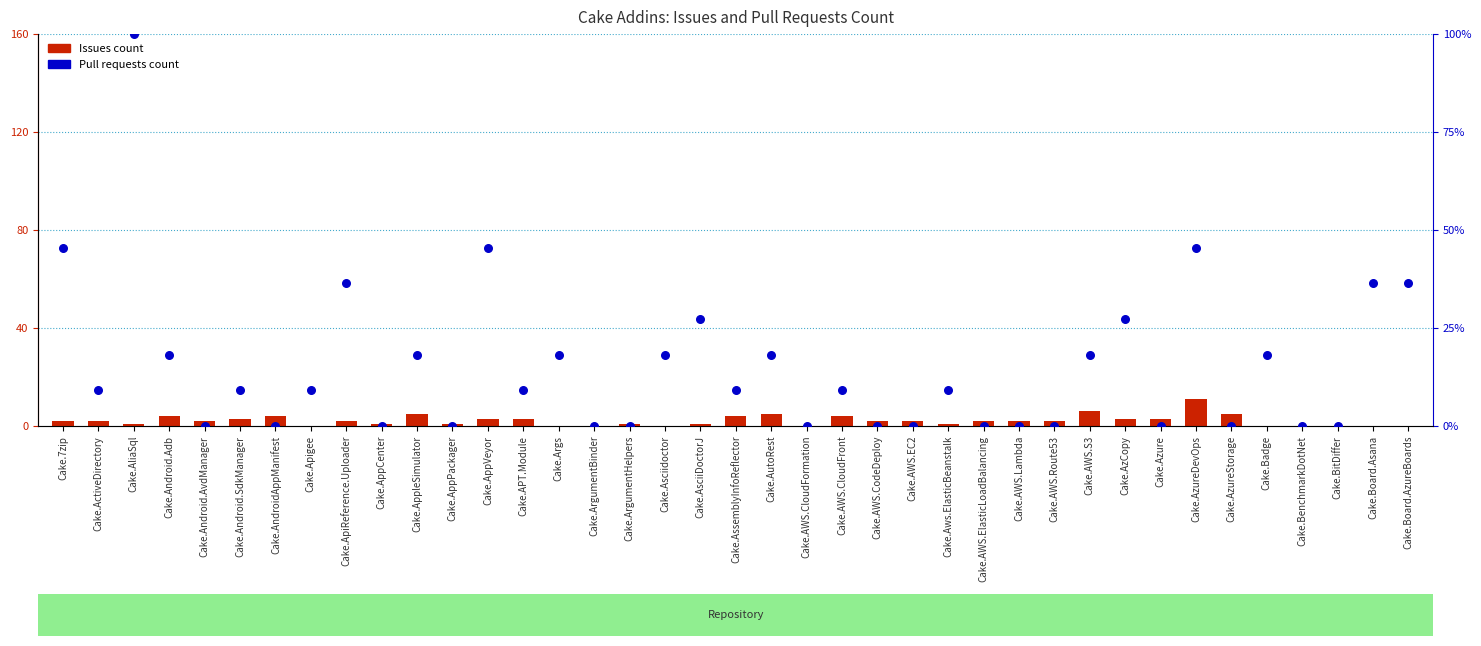

What is the total value across all series at Cake.AliaSql?

101.0